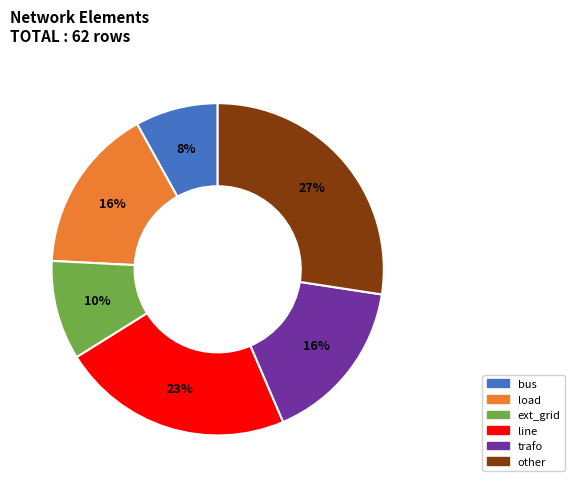

The line slice represents 33% of the pie. True or false?

False